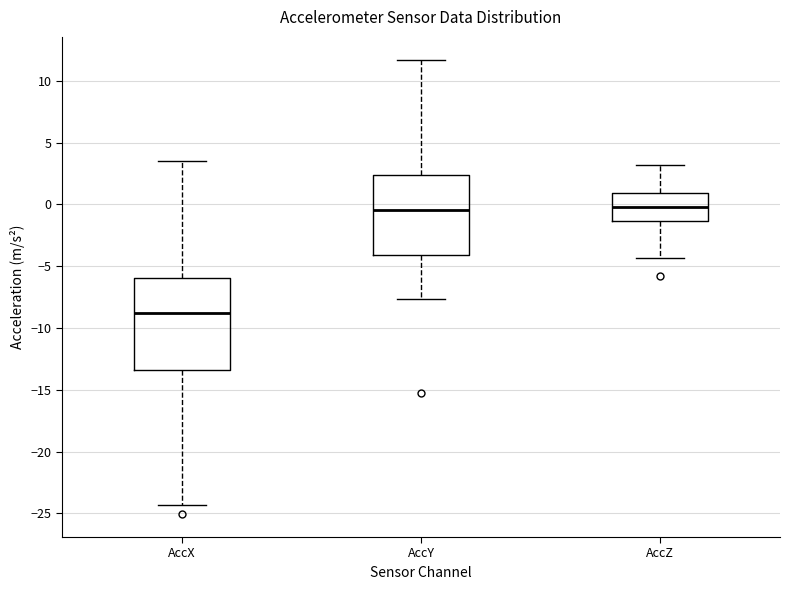

Reading left to right, transcribe this box plot: for each box, give where its median line is, the range the box spans, and where its two whiskers end, as read against the y-axis. The values are not printed on the chart, so give them approximately, as read against the axis.

AccX: median -9.0, box -13.5 to -6.0, whiskers -24.5 to 3.5
AccY: median -0.5, box -4.0 to 2.5, whiskers -7.5 to 11.5
AccZ: median 0.0, box -1.5 to 1.0, whiskers -4.5 to 3.0